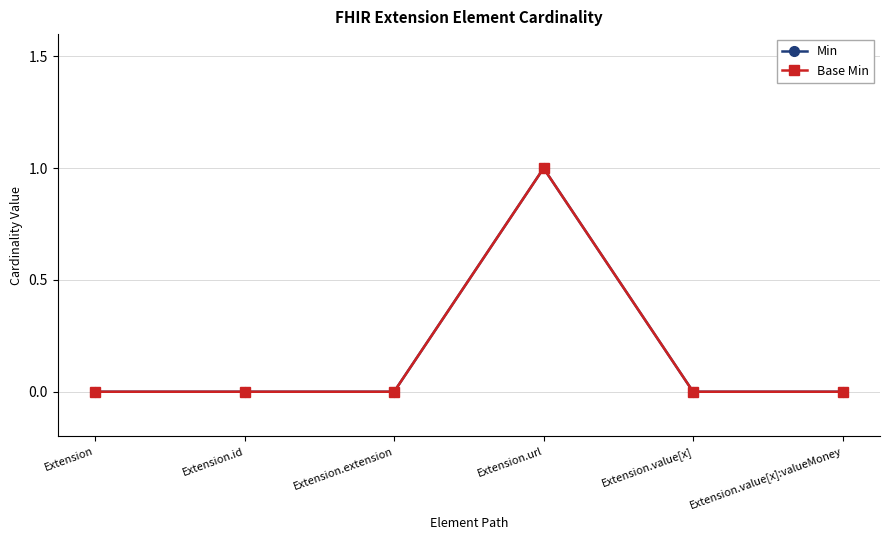

Is this an area chart (filled region under the line)?

No